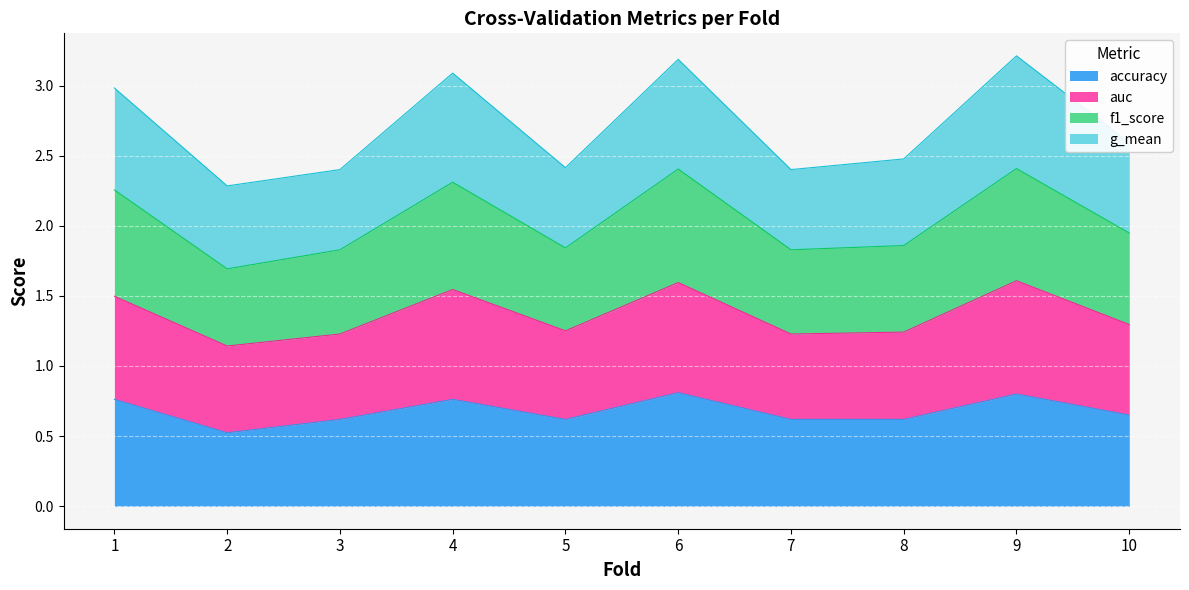

True or false: accuracy has more than 2 points higher than both neighbors.

True